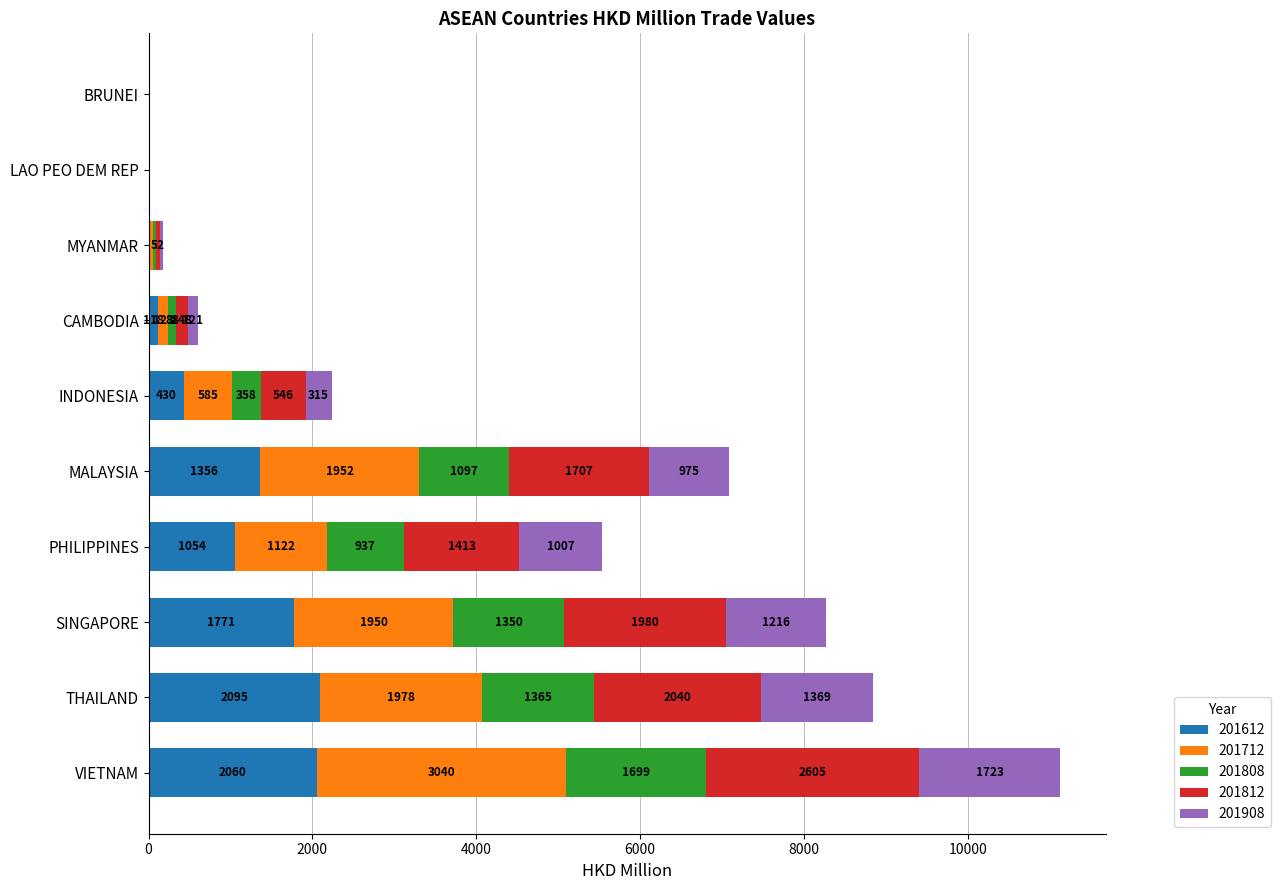

What is the maximum value for 201612?

2094.6